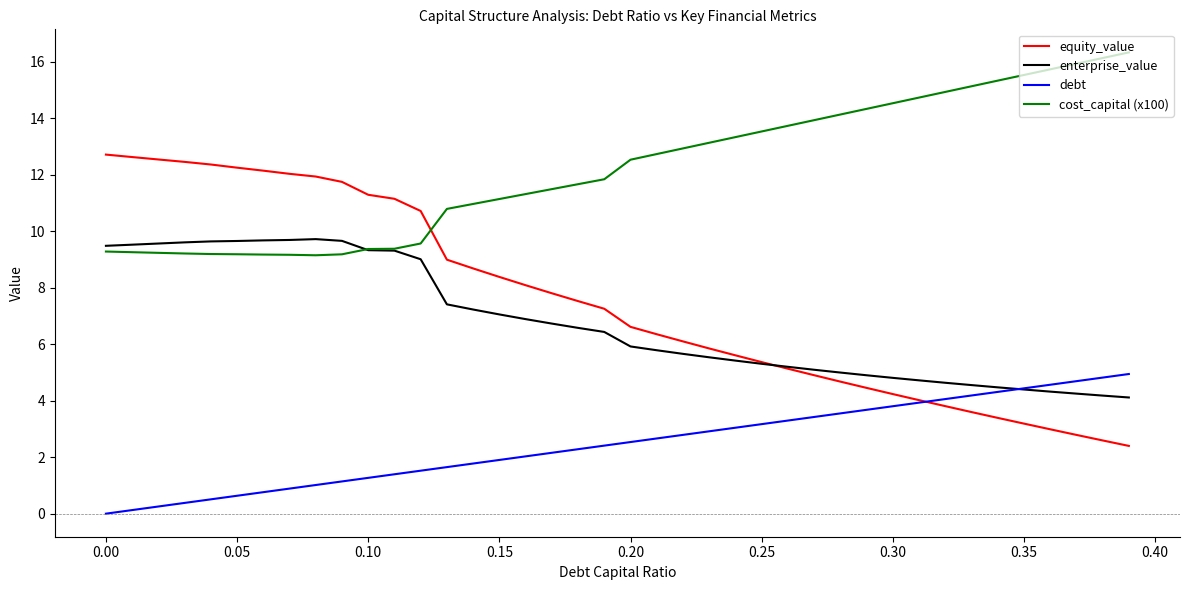

What is the minimum value for enterprise_value?

4.1